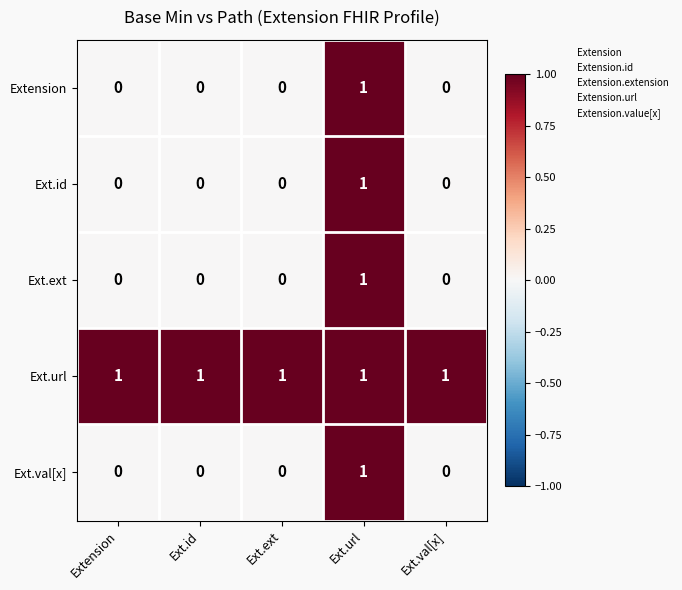

Count the Ext.ext values in the range 0 to 1.

5